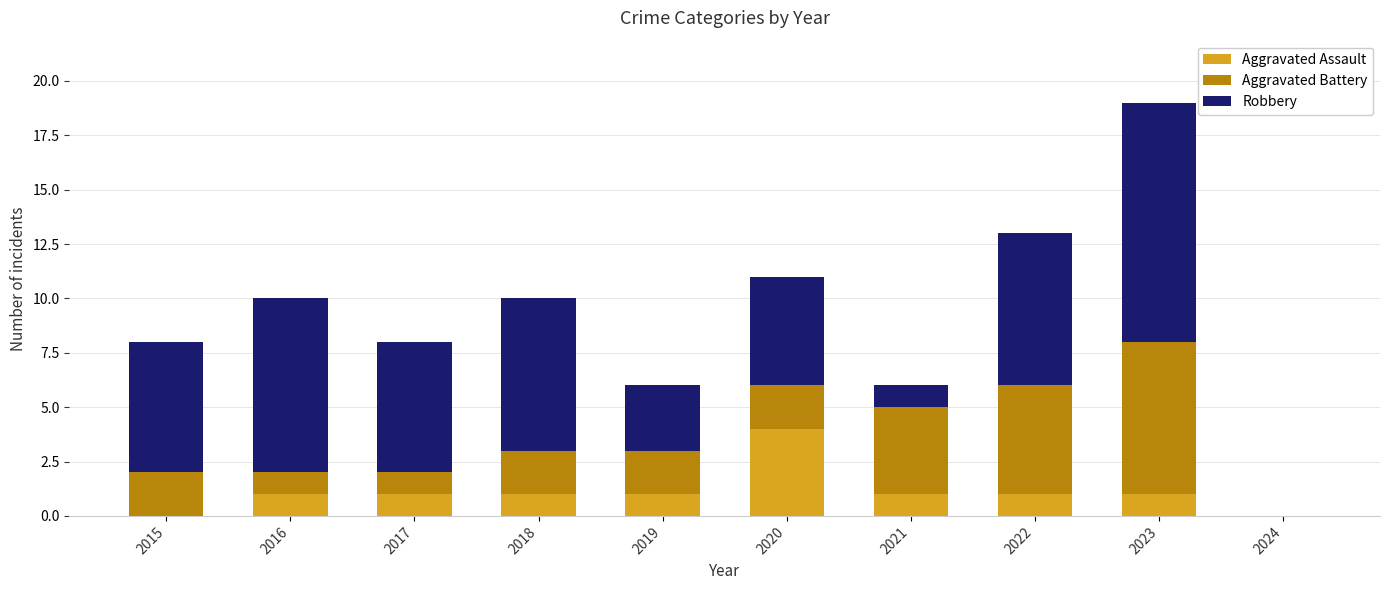

True or false: Aggravated Assault has a value of 1 at 2022.

True